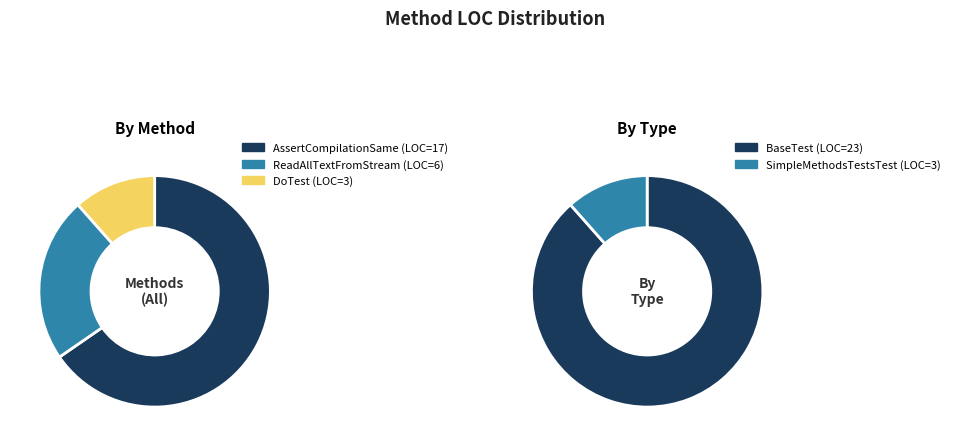

To the nearest percent, what portion does DoTest represent?

12%